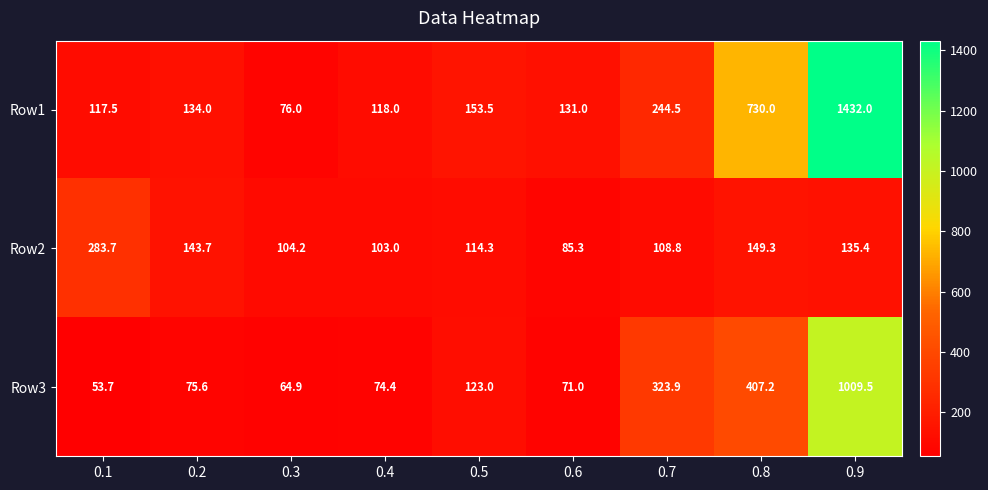

At how many categories does at least one series exceed 627?

2